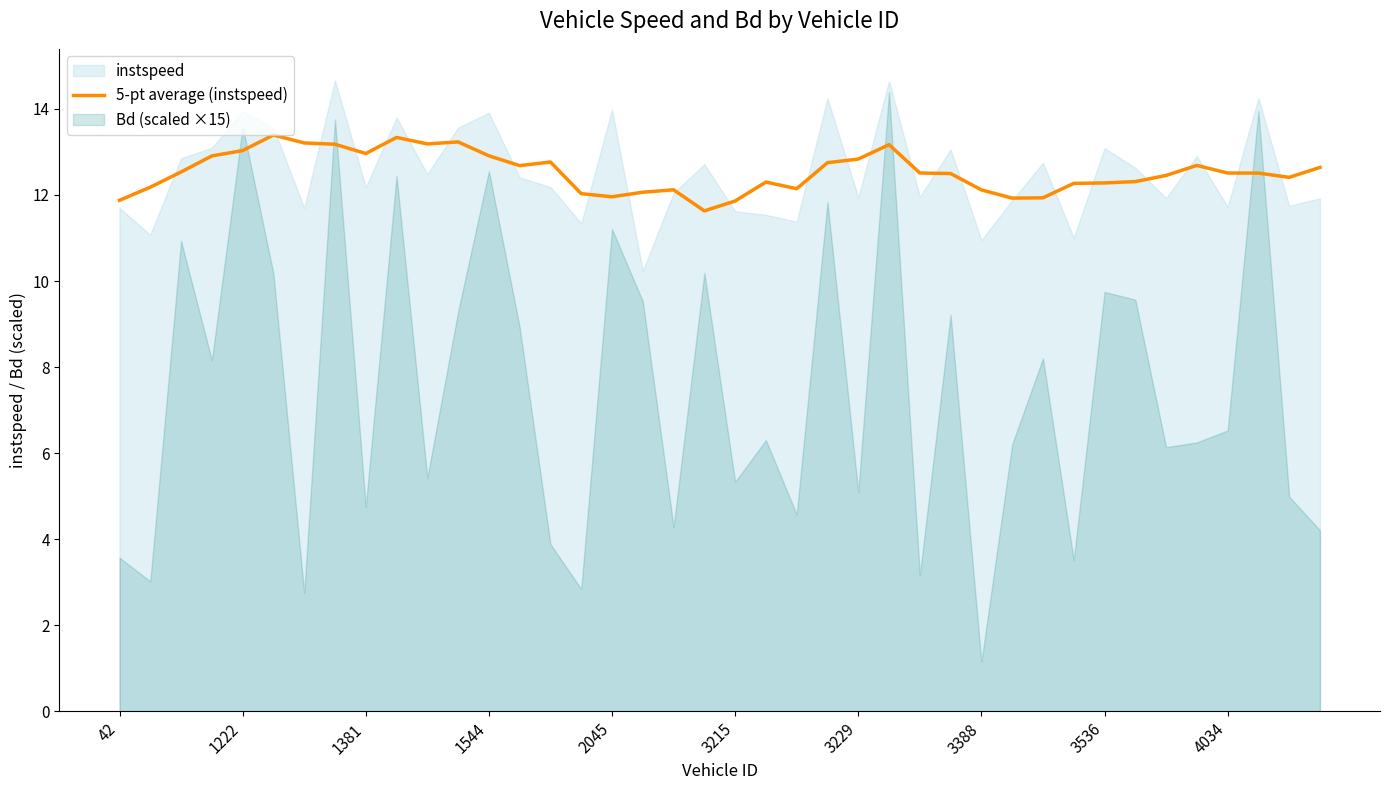

What is the difference between the maximum and minimum values?

1.8